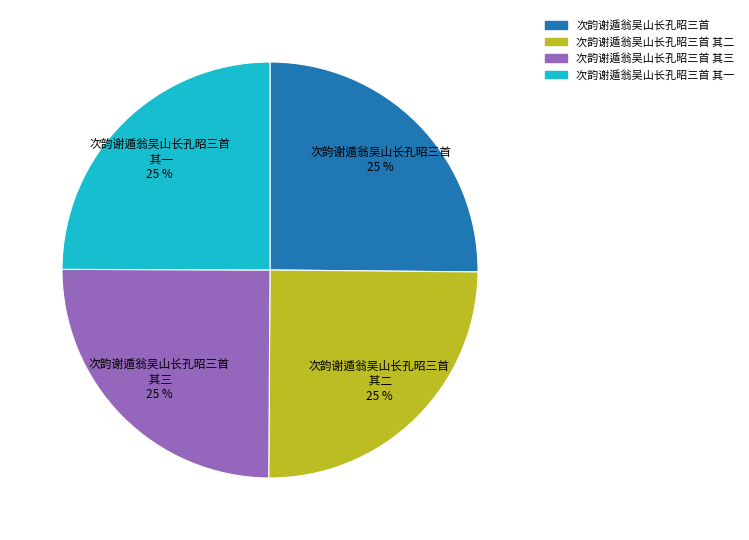

To the nearest percent, what is the average slice percentage?

25%